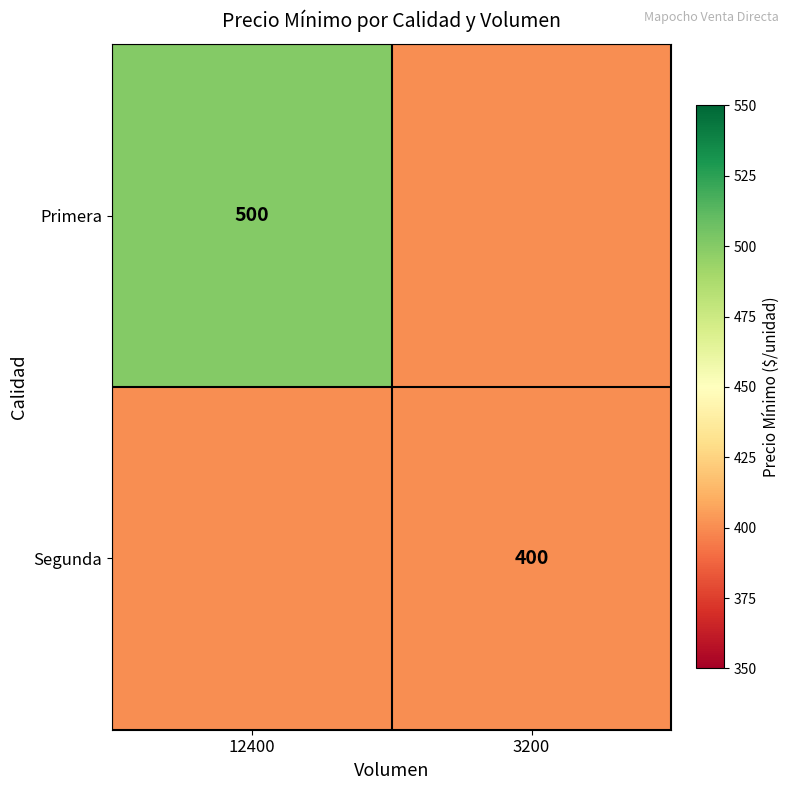

Is it true that Primera equals 500 at 12400?

True